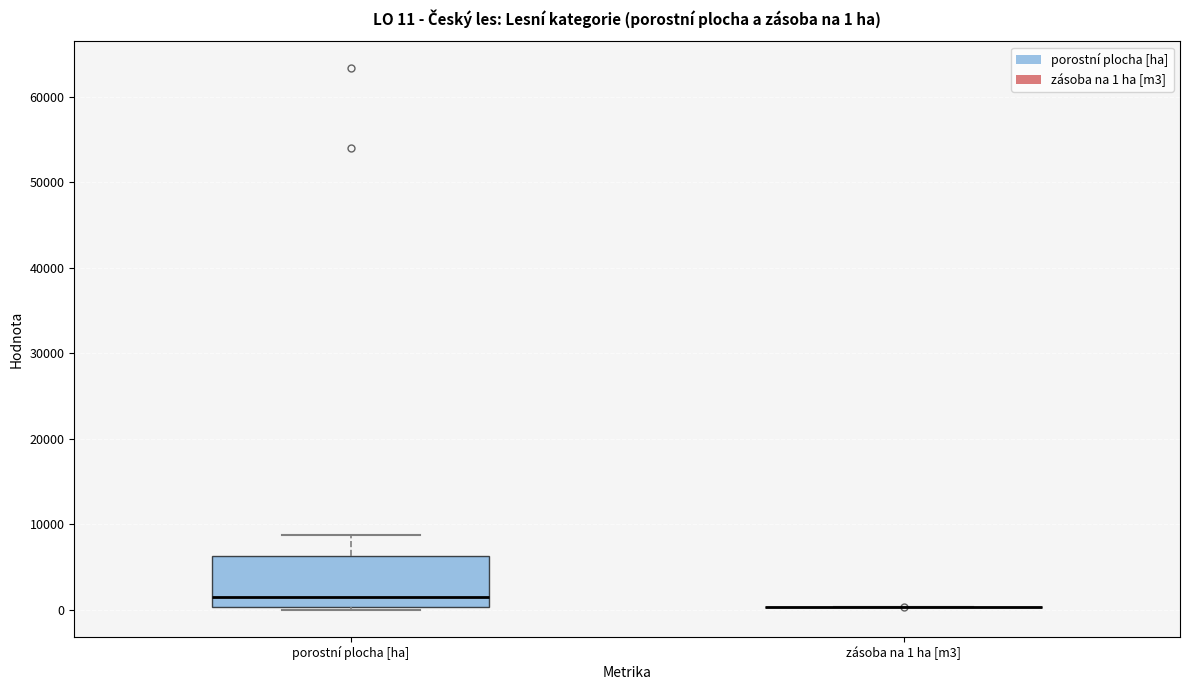

Comparing the boxes themselves (not the whiskers), which one is the tallest?

porostní plocha [ha]